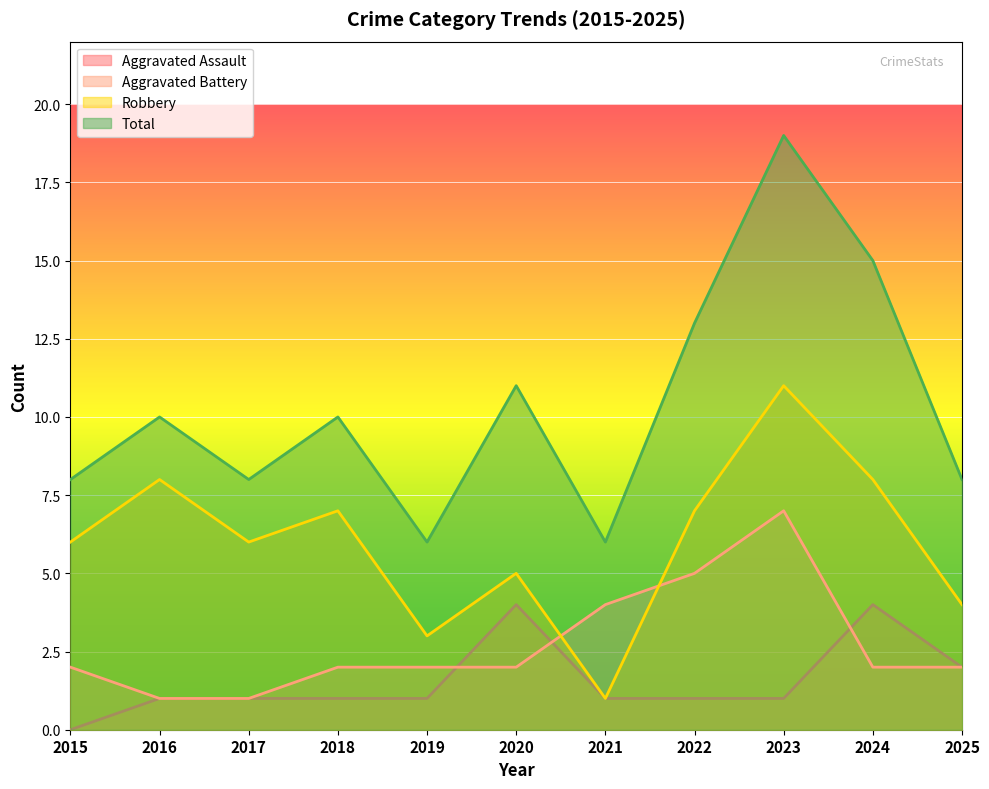

Rank the series at 2017 from highest to lowest value.

Total, Robbery, Aggravated Assault, Aggravated Battery